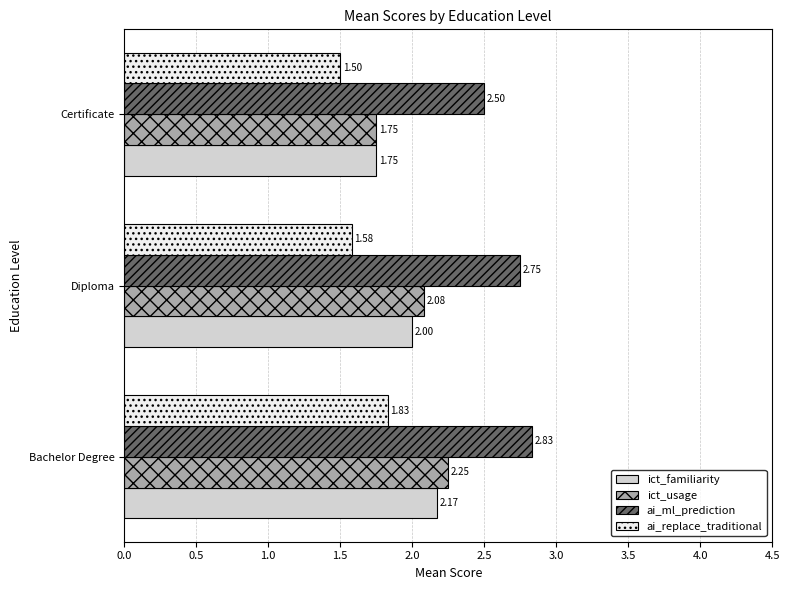

Which series has the widest spread of values?

ict_usage